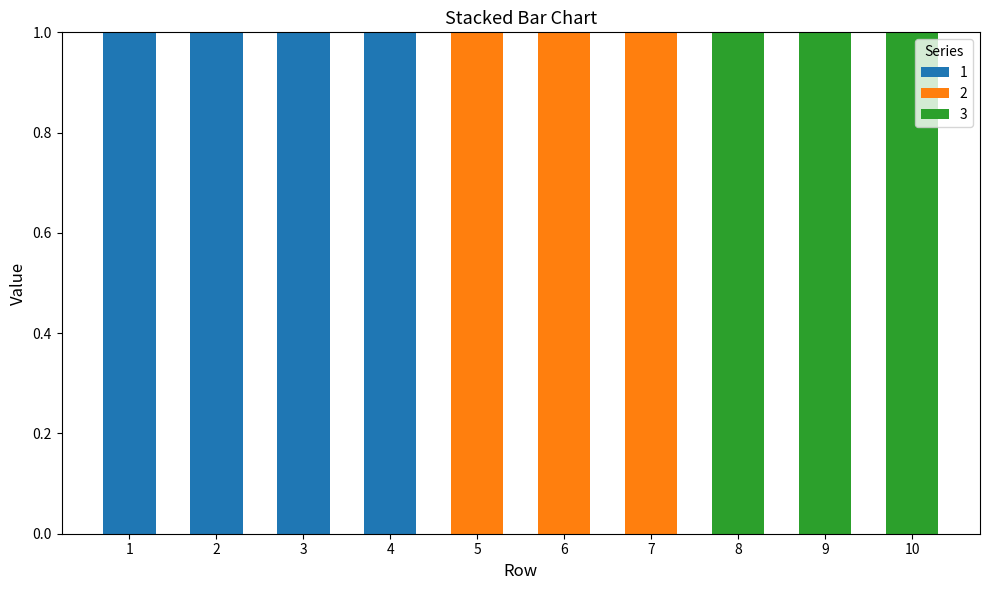

Reading left to right, transcribe the values for 1.

1=1	2=1	3=1	4=1	5=0	6=0	7=0	8=0	9=0	10=0